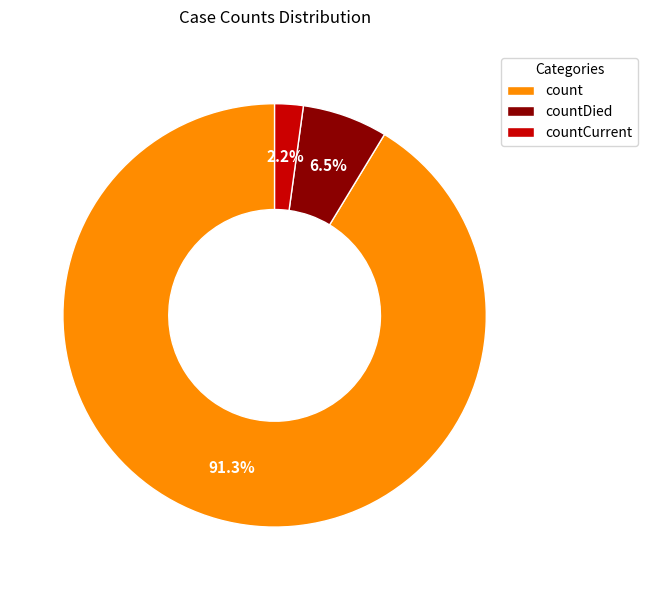

Do countCurrent and countDied together represent more than half of the pie?

No